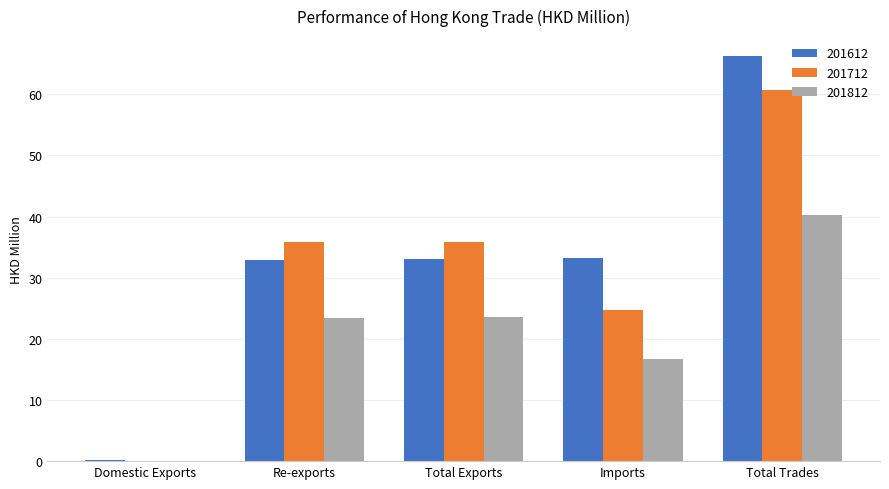

What is the approximate value of 201712 at Total Trades?

60.6